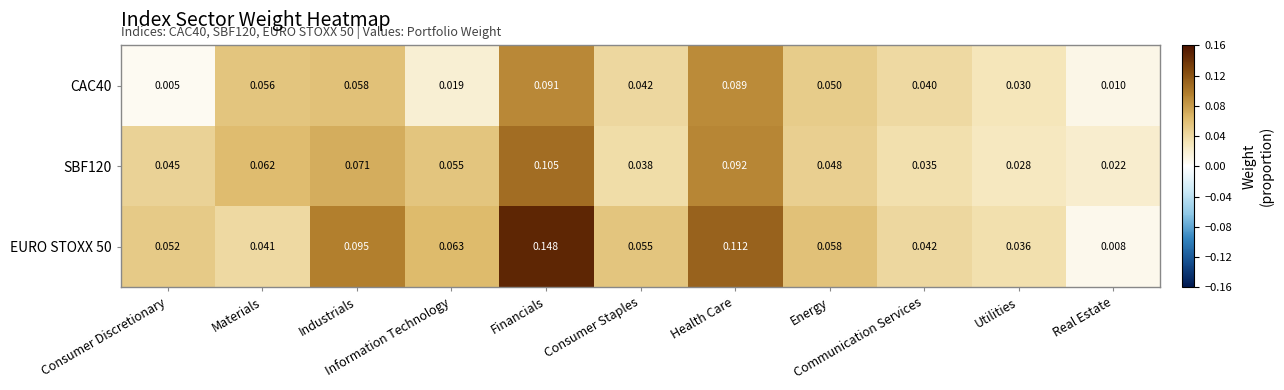

Which series has the largest total across all categories?

EURO STOXX 50